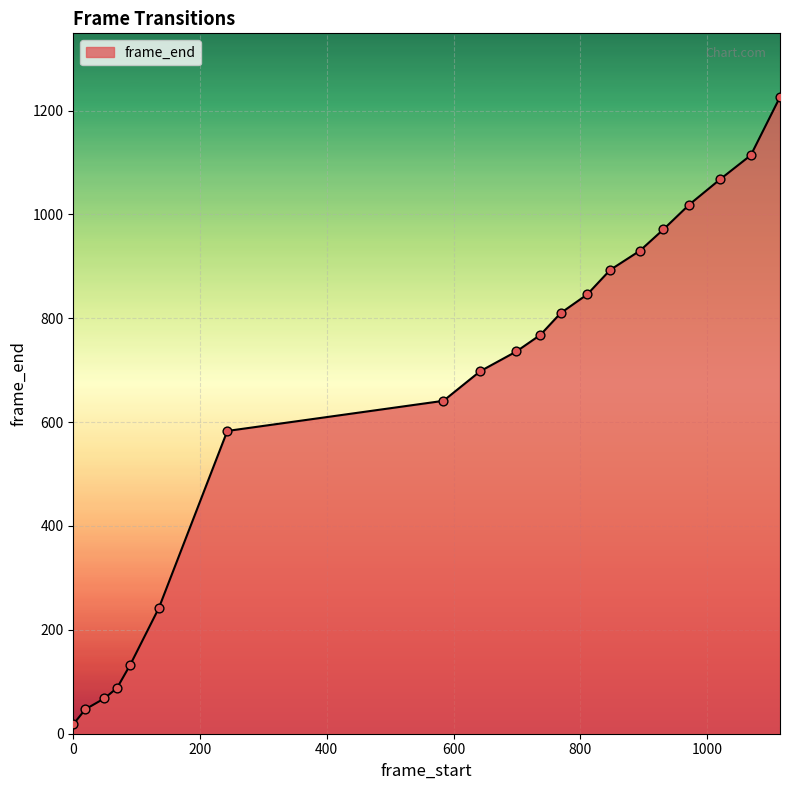

What is the greatest value displayed?

1226